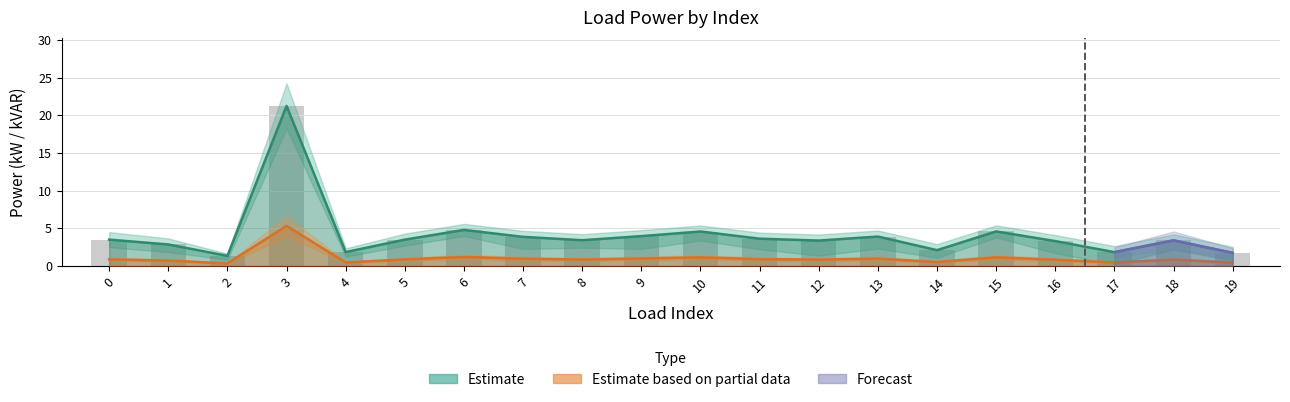

At how many categories does at least one series exceed 14?

1